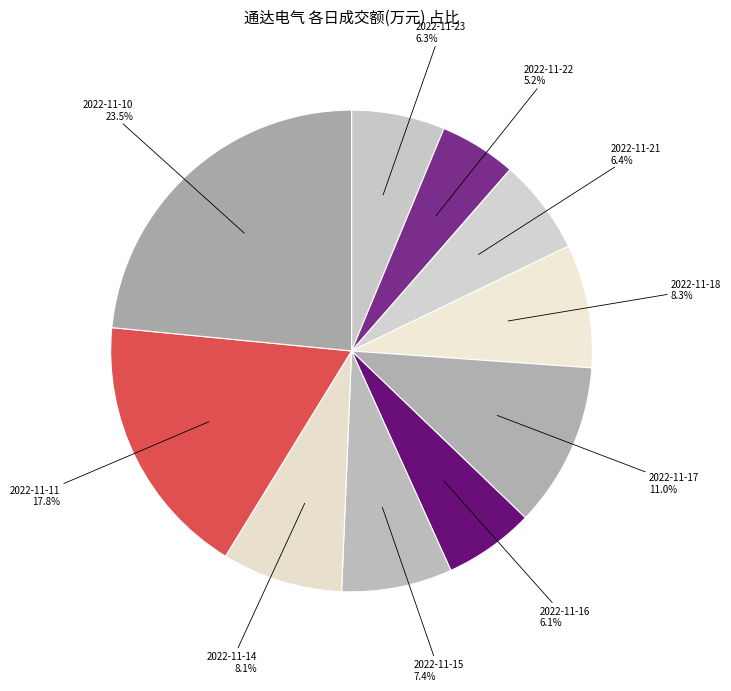

Is there a majority slice in this chart?

No